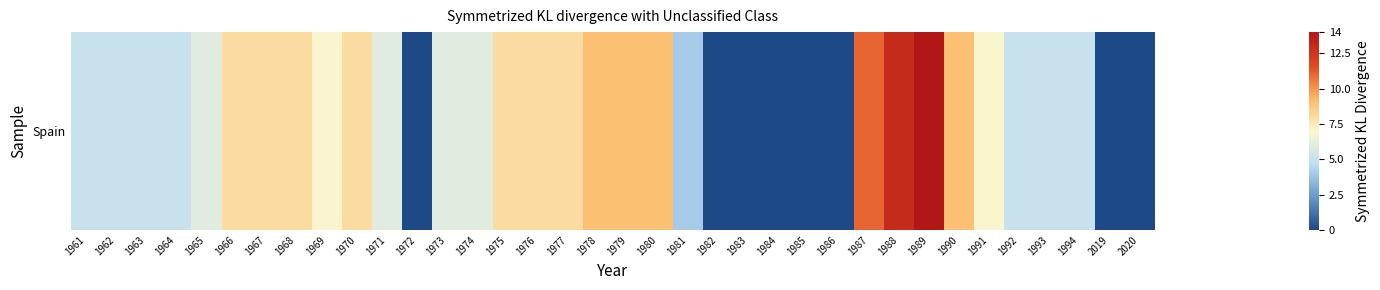

Reading right to left, what are all the values shown in this chart?

2020=0	2019=0	1994=5	1993=5	1992=5	1991=7	1990=9	1989=14	1988=13	1987=11	1986=0	1985=0	1984=0	1983=0	1982=0	1981=4	1980=9	1979=9	1978=9	1977=8	1976=8	1975=8	1974=6	1973=6	1972=0	1971=6	1970=8	1969=7	1968=8	1967=8	1966=8	1965=6	1964=5	1963=5	1962=5	1961=5